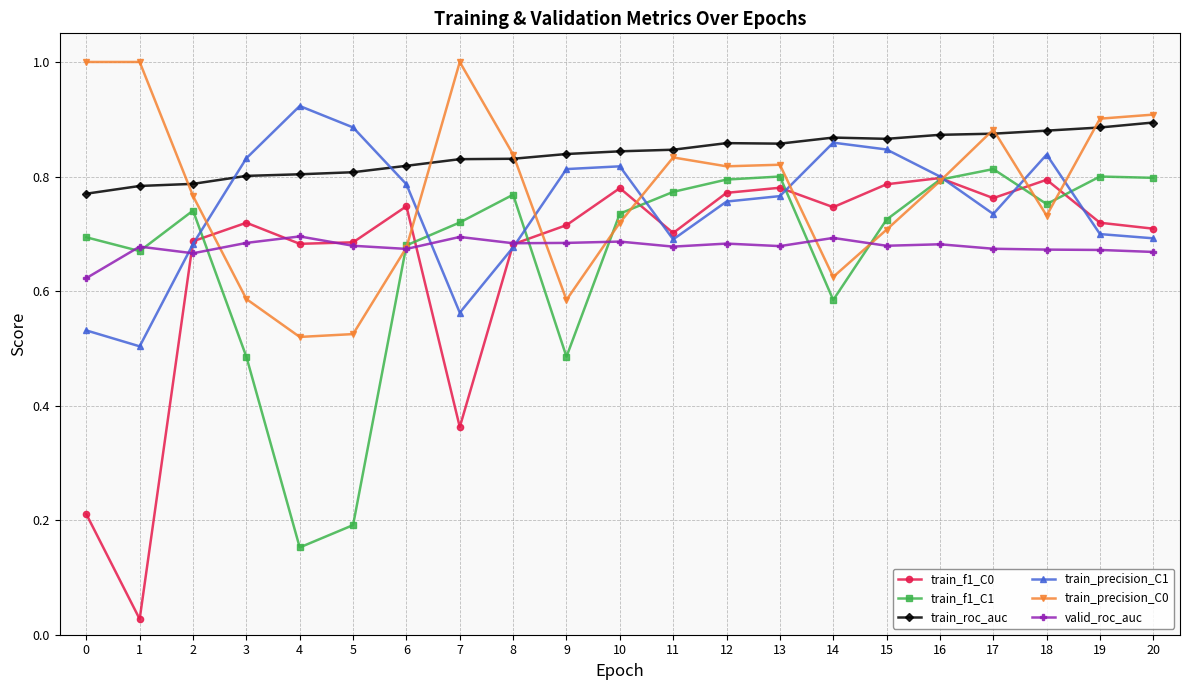

Is it true that train_precision_C0 equals 0.8 at 13?

True